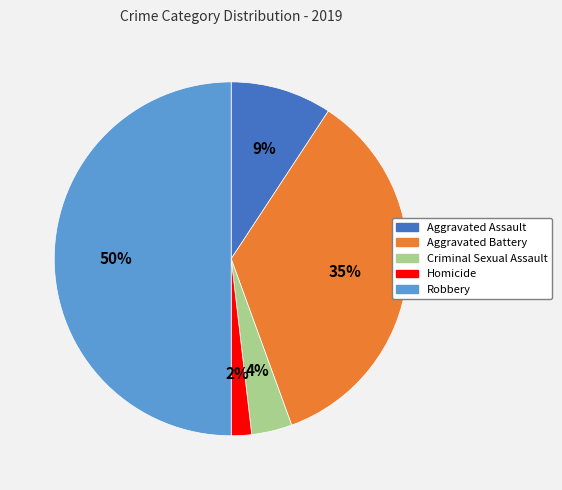

Rank the categories by value from highest to lowest.

Robbery, Aggravated Battery, Aggravated Assault, Criminal Sexual Assault, Homicide